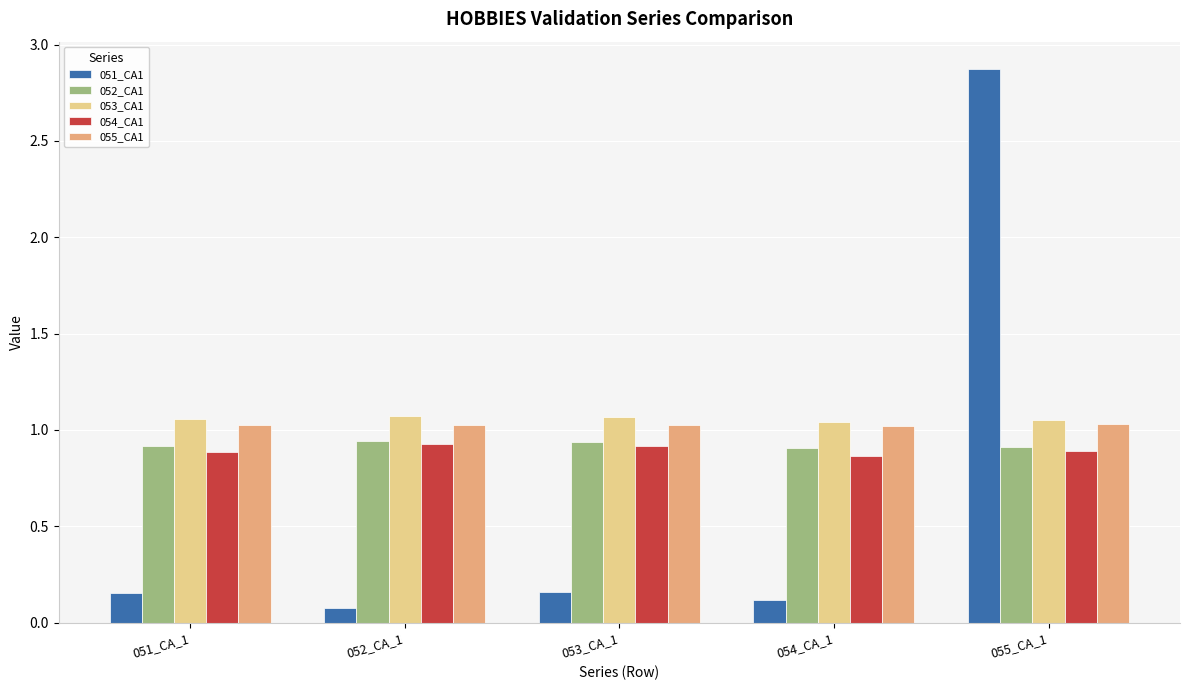

At which category is the sum across all series the highest?

055_CA_1